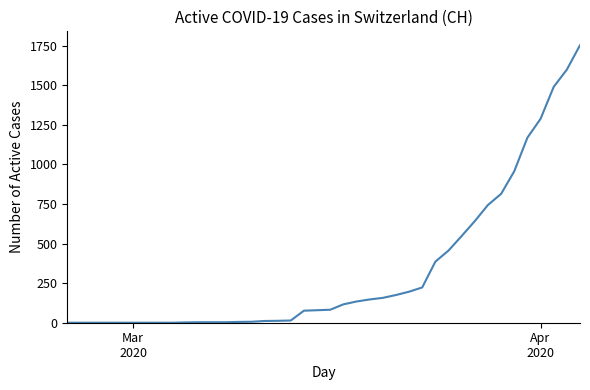

What is the maximum value shown in the chart?

1753